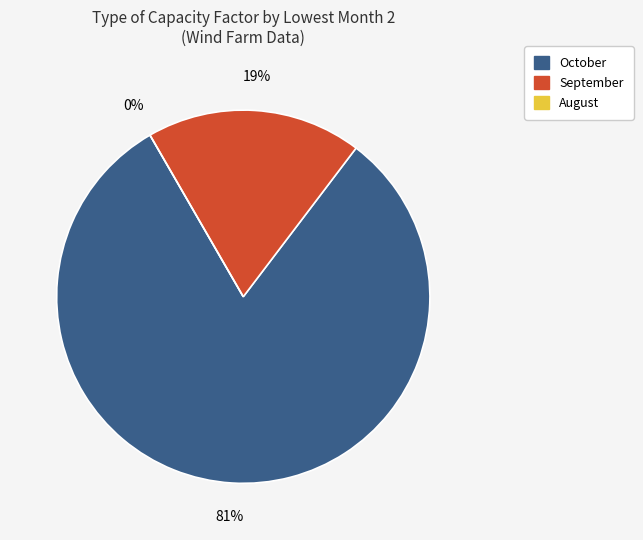

Which has a higher value, October or October?

October